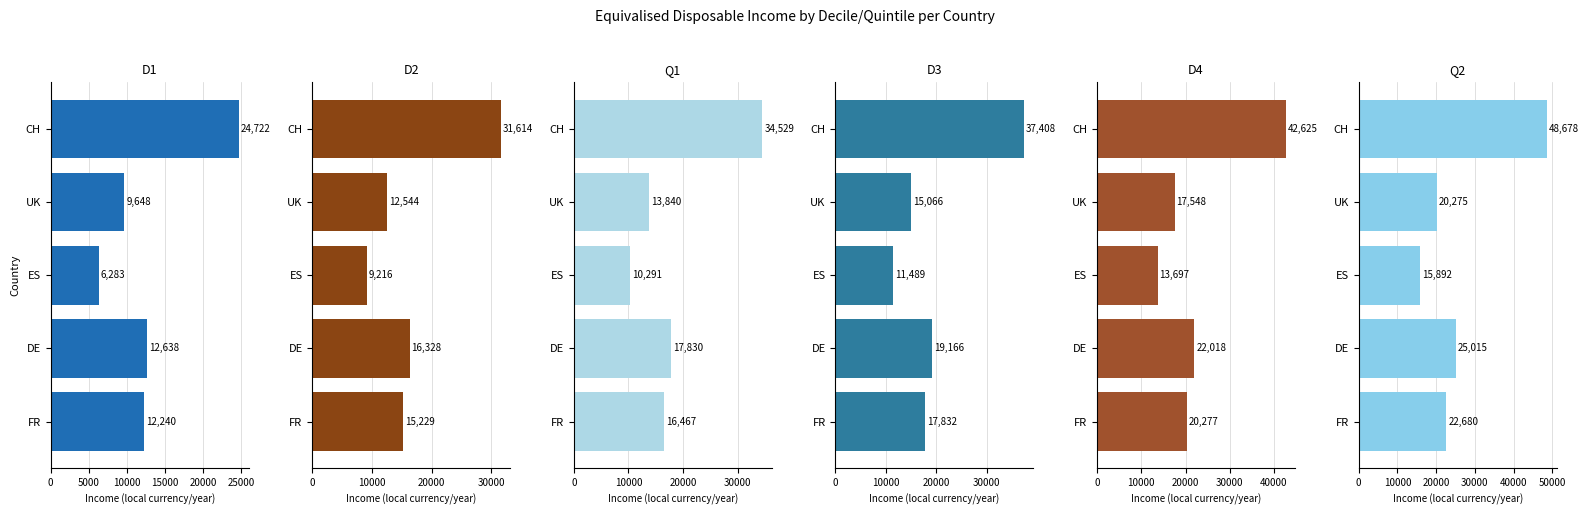

The value of D3 at DE is 6487. True or false?

False